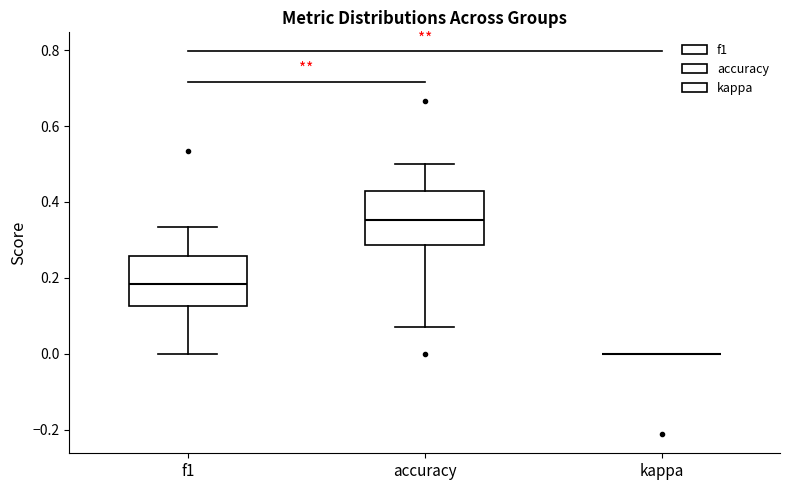

Reading left to right, read every box against the y-axis: the position of its median line, the range the box covers, and the ends of its whiskers. The values are not printed on the chart, so give them approximately, as read against the axis.

f1: median 0.18, box 0.12 to 0.26, whiskers 0.00 to 0.34
accuracy: median 0.36, box 0.28 to 0.42, whiskers 0.08 to 0.50
kappa: box collapsed to a line at 0.00, whiskers 0.00 to 0.00